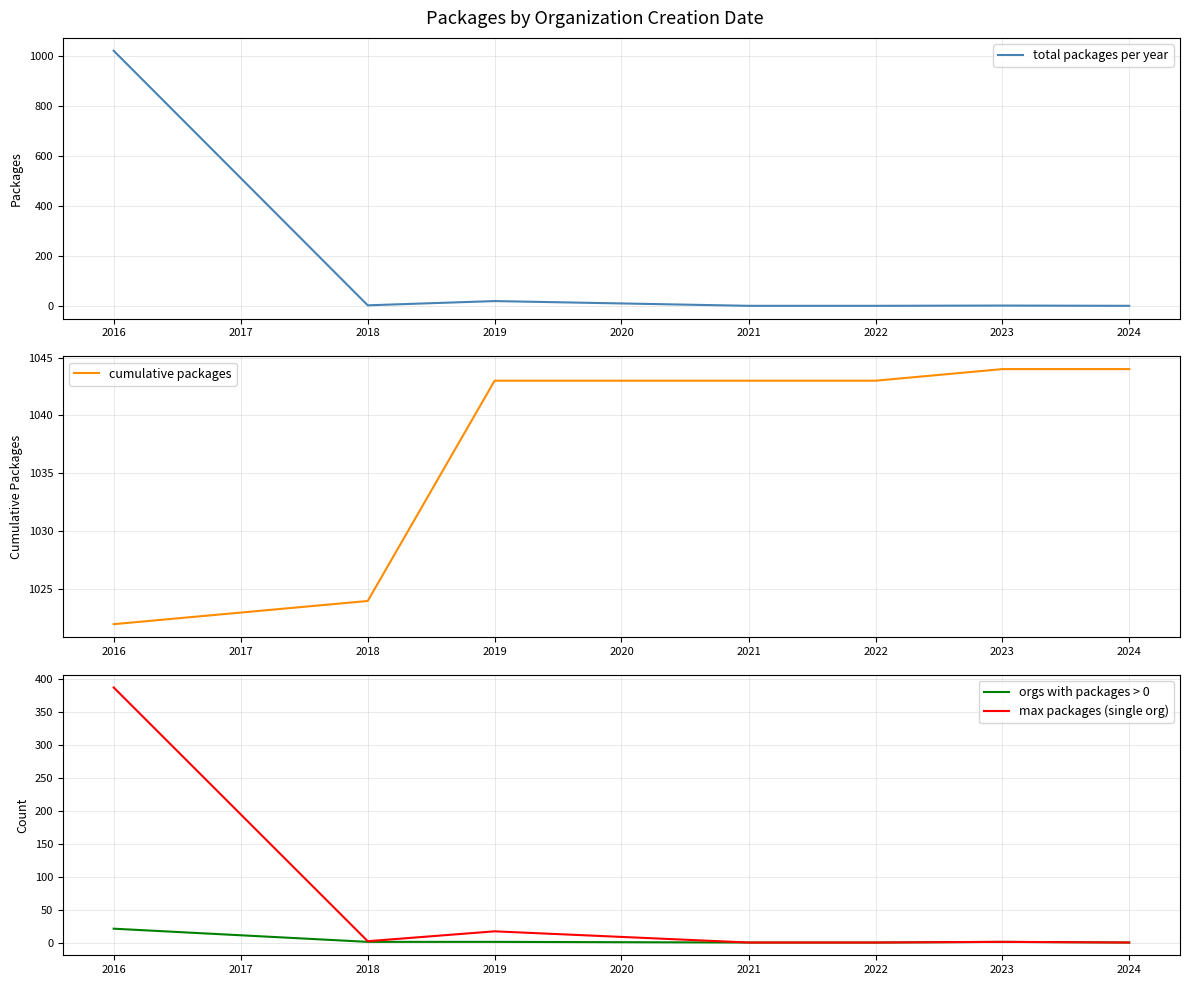

The value of max packages (single org) at 2022 is 0. True or false?

True